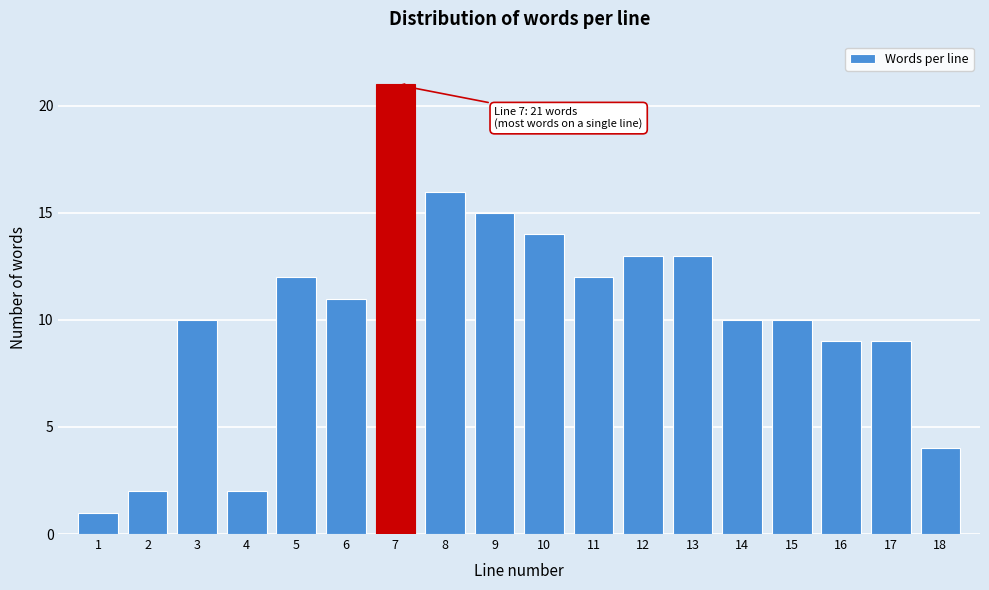

Reading left to right, list all the values displayed in this chart.

1	2	10	2	12	11	21	16	15	14	12	13	13	10	10	9	9	4